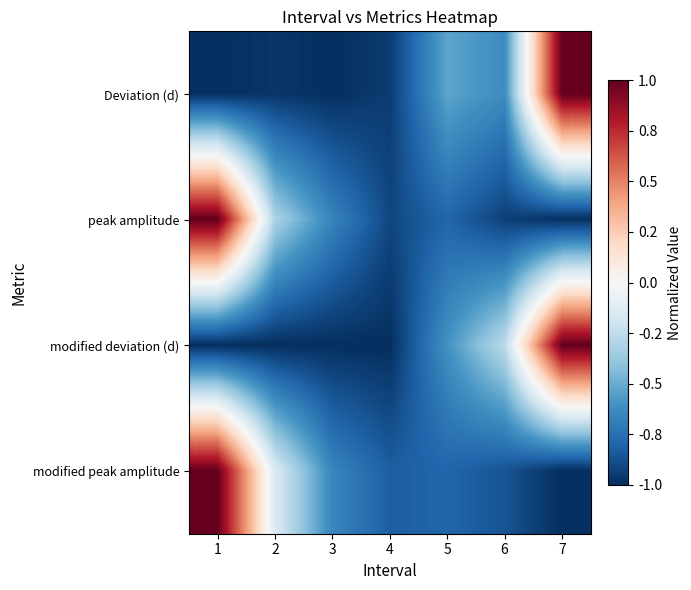

Which category has the highest value across all series?

7